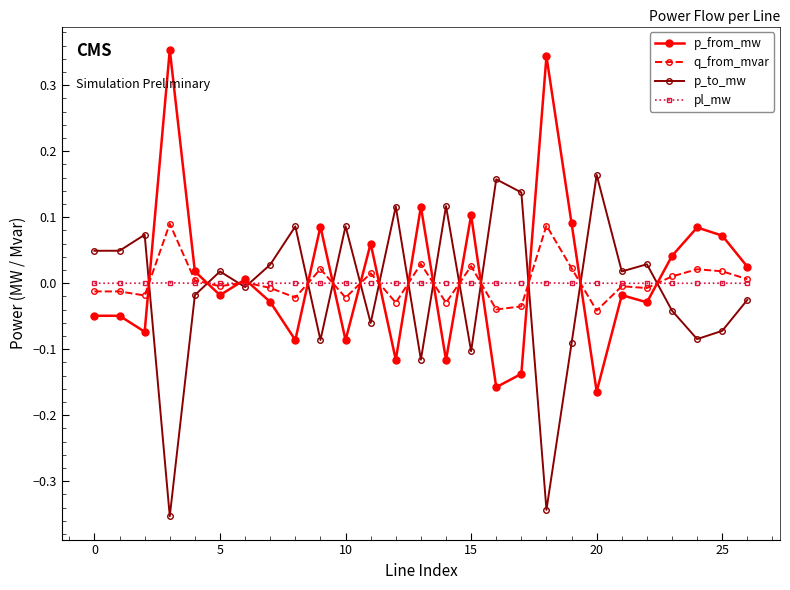

List the series in order of their peak value, highest first.

p_from_mw, p_to_mw, q_from_mvar, pl_mw